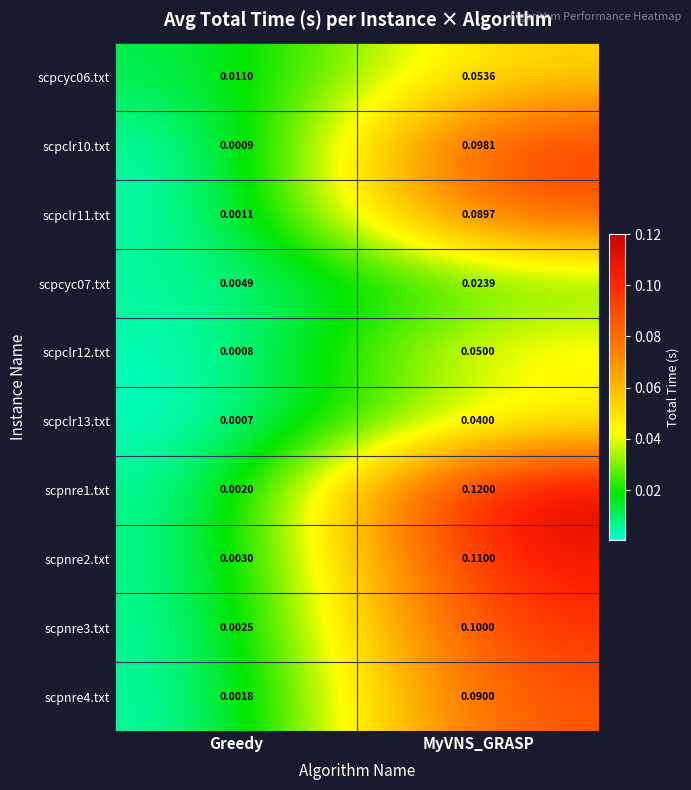

Rank the categories by scpclr10.txt value from highest to lowest.

MyVNS_GRASP, Greedy